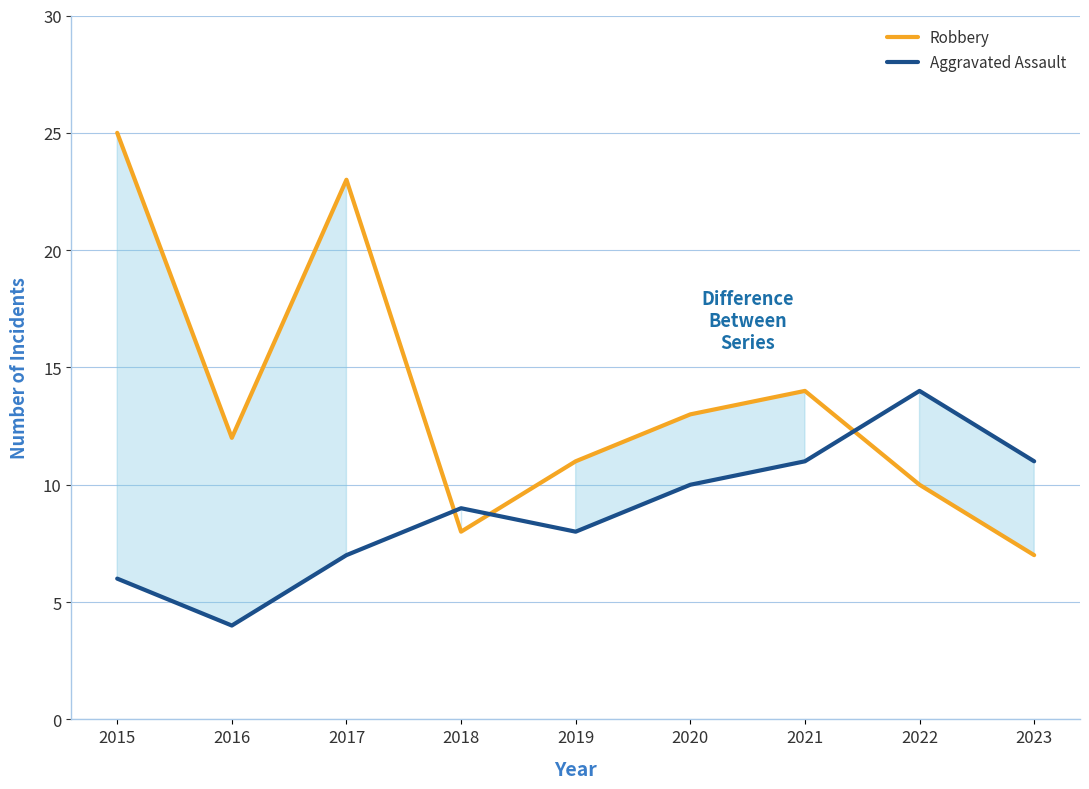

Which series changed the most between 2020 and 2022?

Aggravated Assault